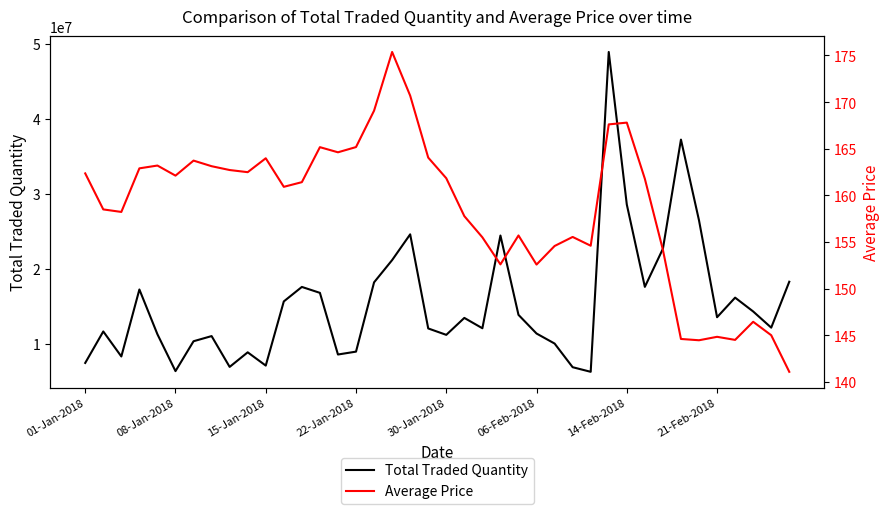

How many categories are shown in the chart?

40